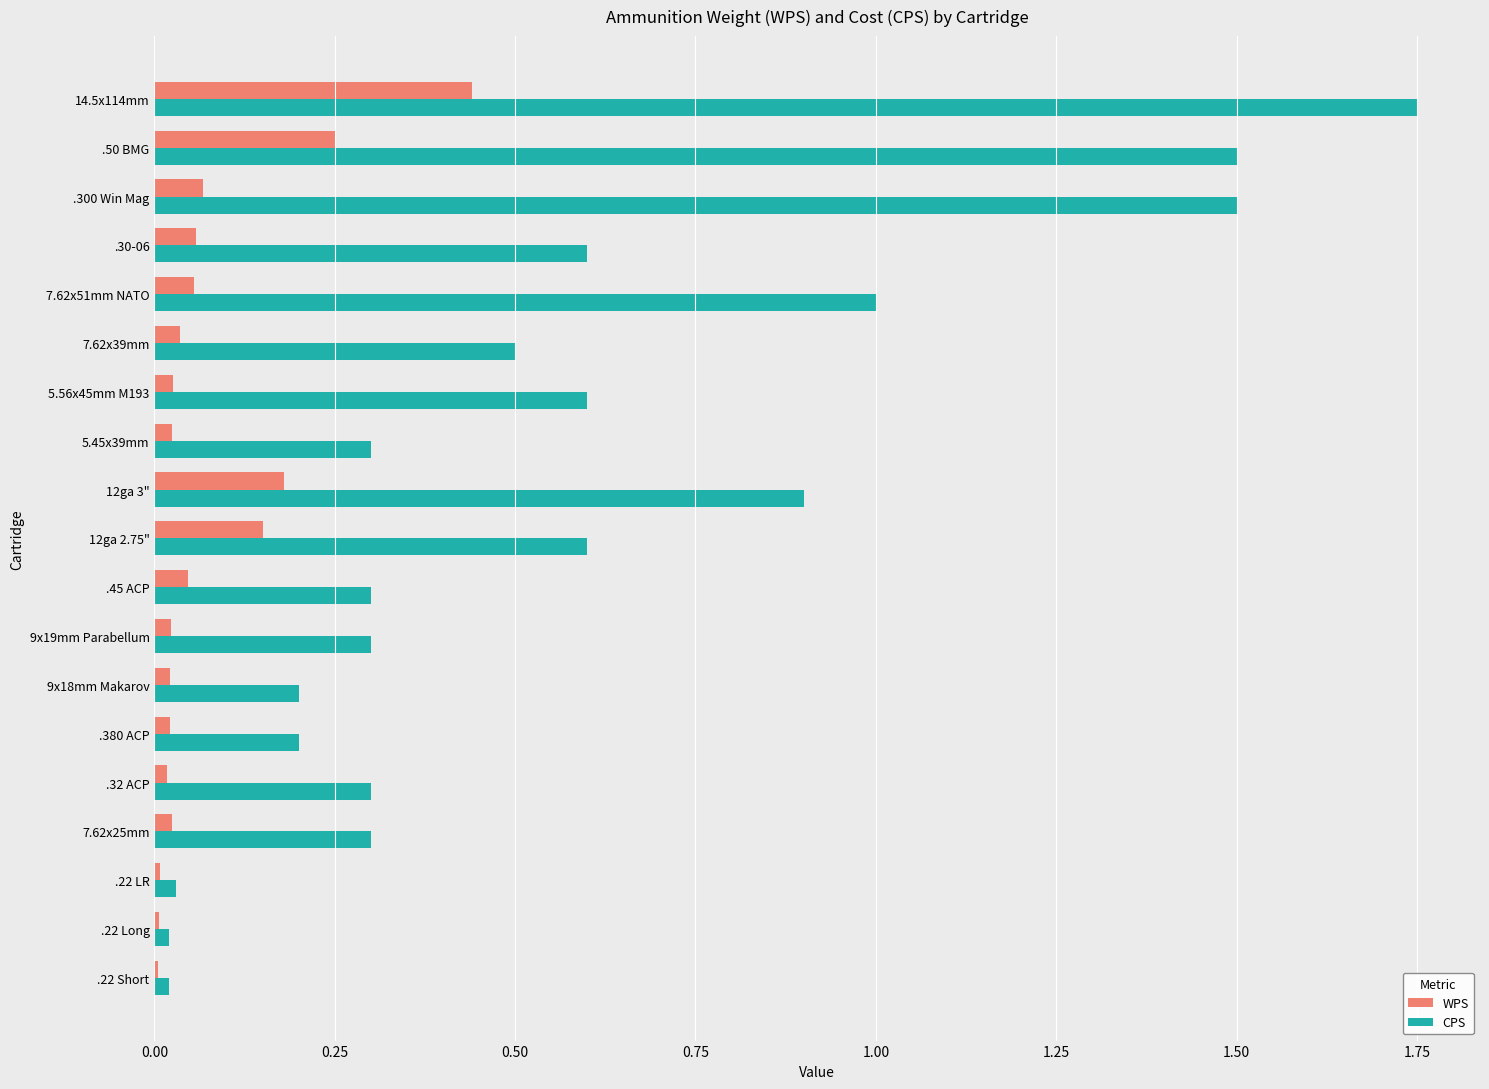

The CPS series shows 0.1 at .380 ACP. True or false?

False